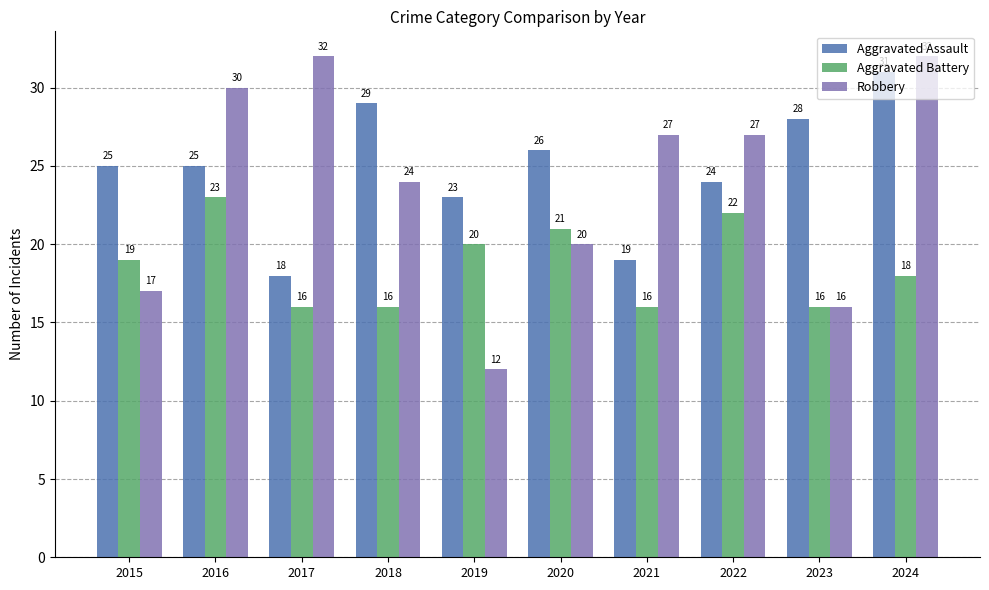

The Aggravated Assault series shows 23 at 2019. True or false?

True